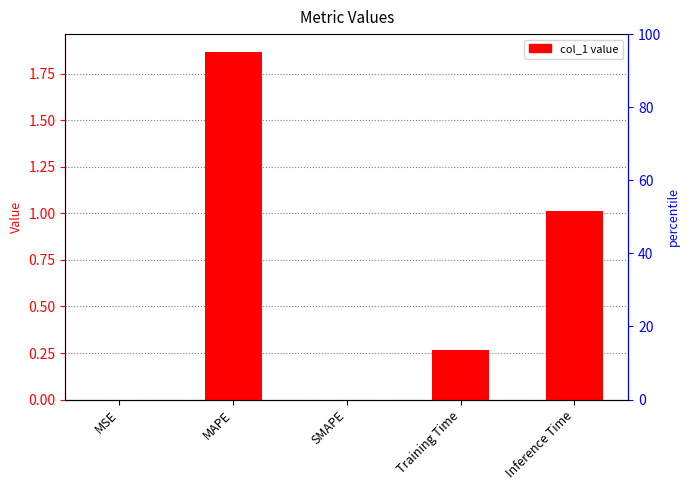

At which label is the value closest to 0?

SMAPE